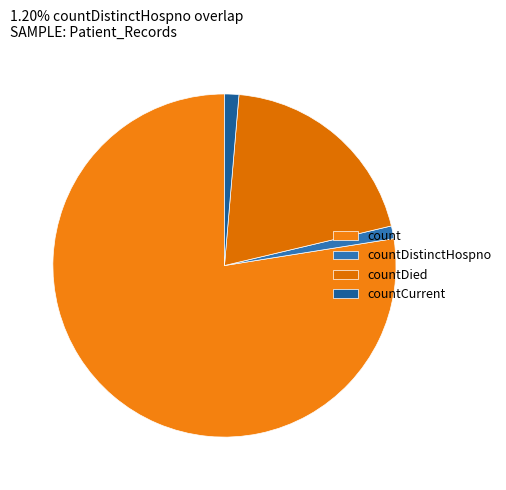

Approximately how many times larger is the value at countDistinctHospno compared to countDied?

0.1